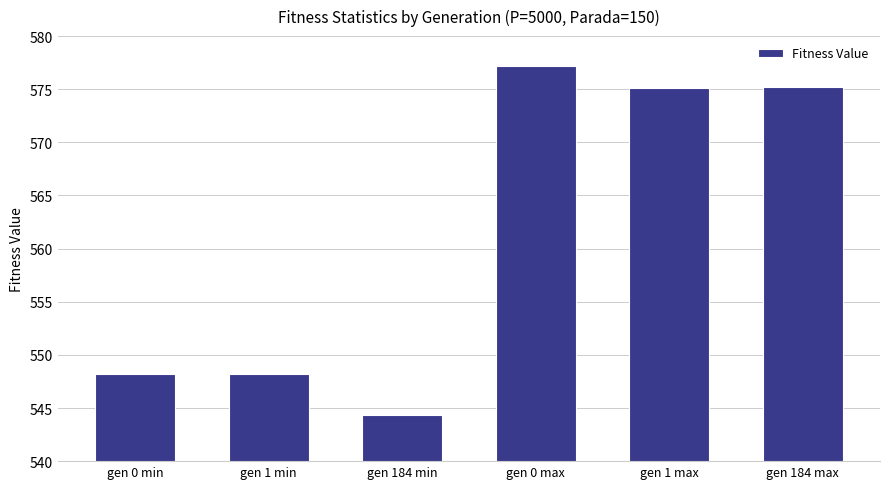

The value at gen 0 max is 908.5. True or false?

False